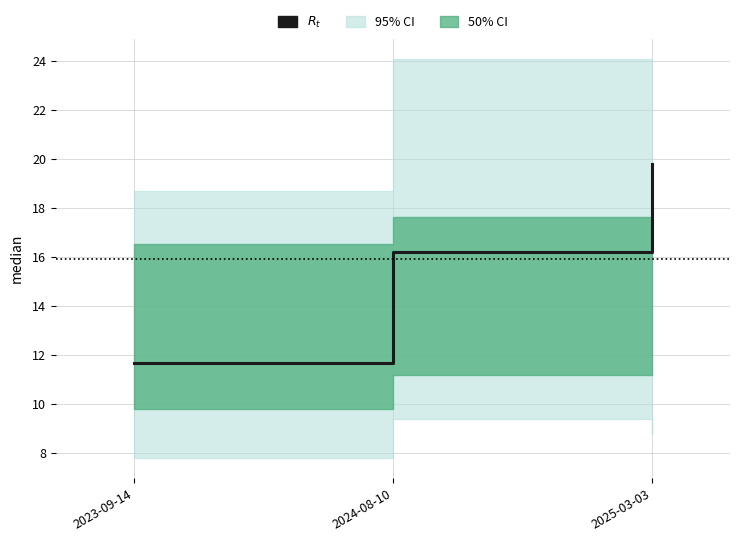

Rank the categories by value from highest to lowest.

2025-03-03, 2024-08-10, 2023-09-14